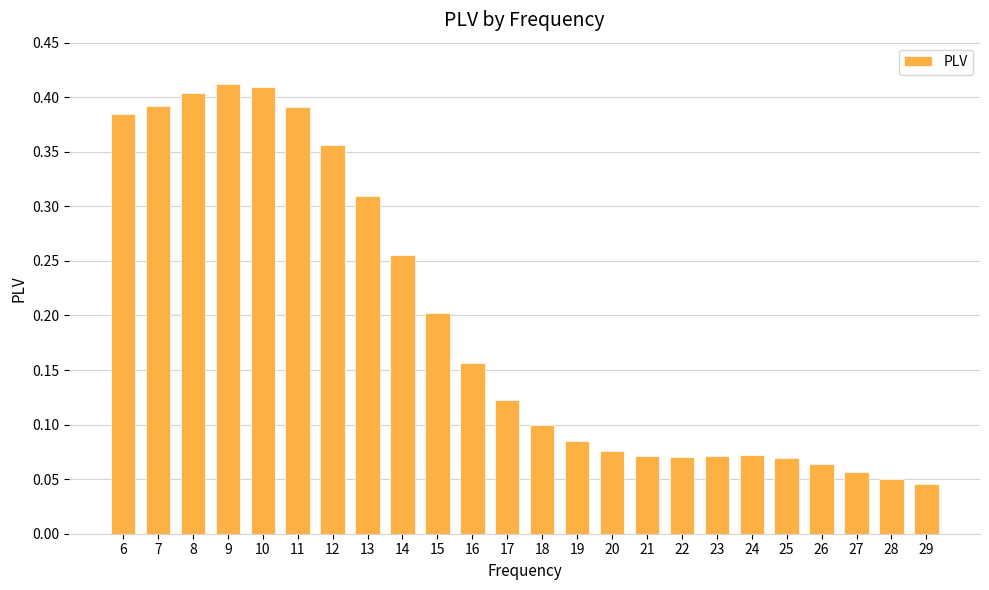

How many distinct data groups are displayed?

1